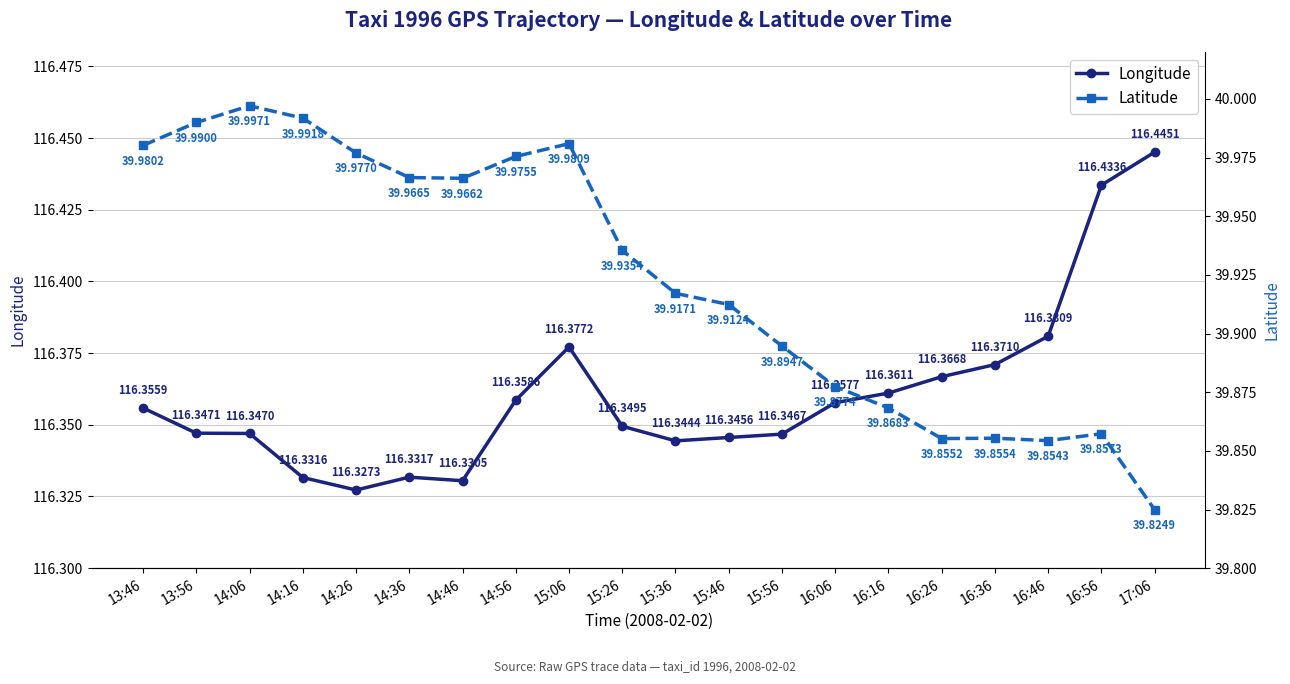

True or false: Latitude has a value of 64.7 at 16:36.

False